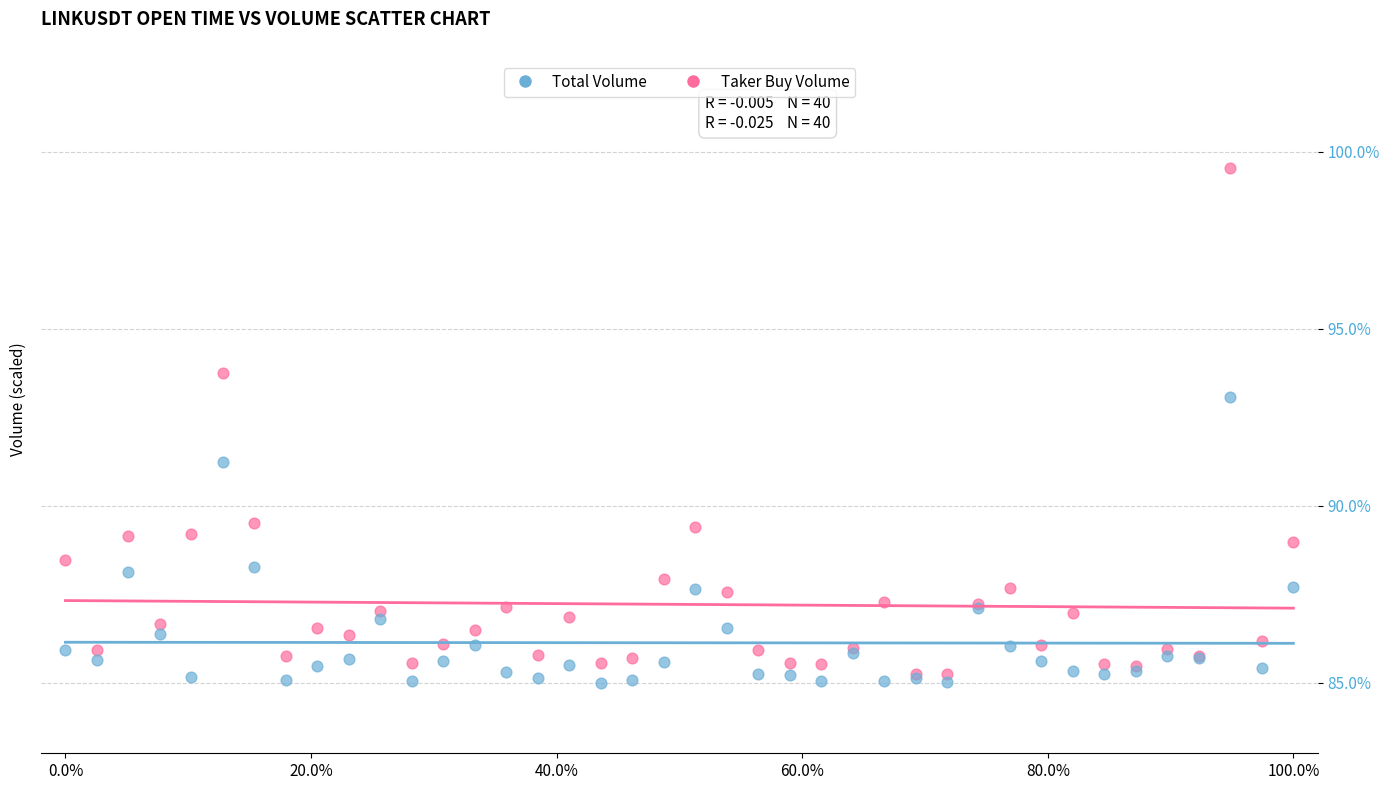

Which series has the widest spread of Y values?

Total Volume